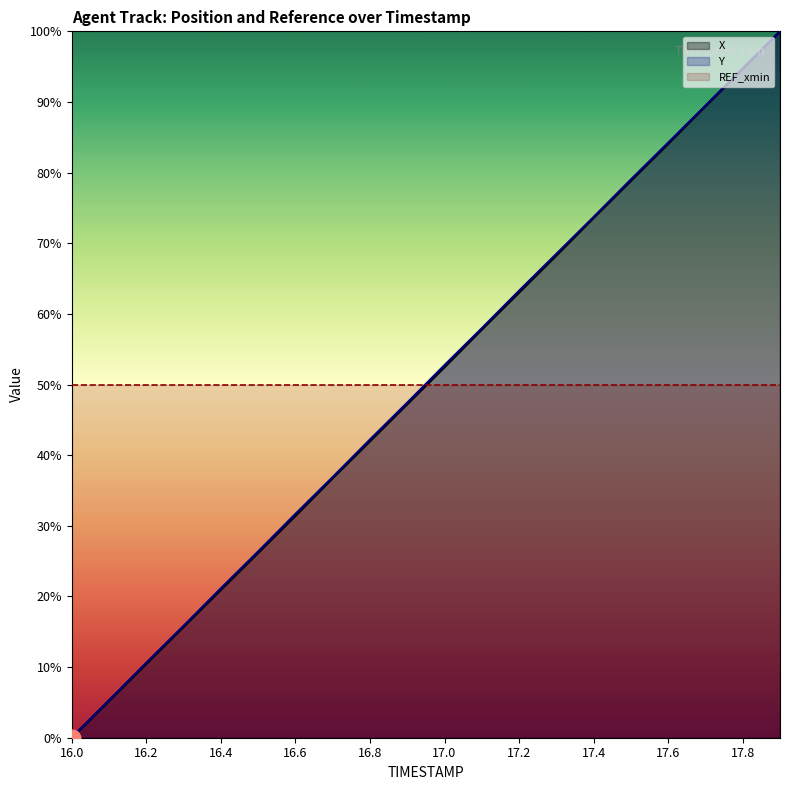

How many values in X are above zero?

19